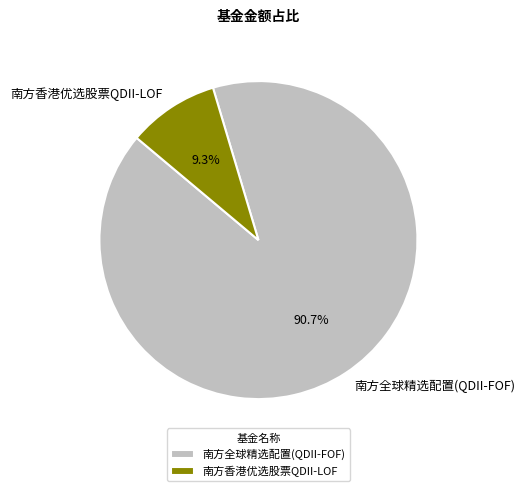

What is the ratio of the value at 南方全球精选配置(QDII-FOF) to the value at 南方香港优选股票QDII-LOF?

9.8